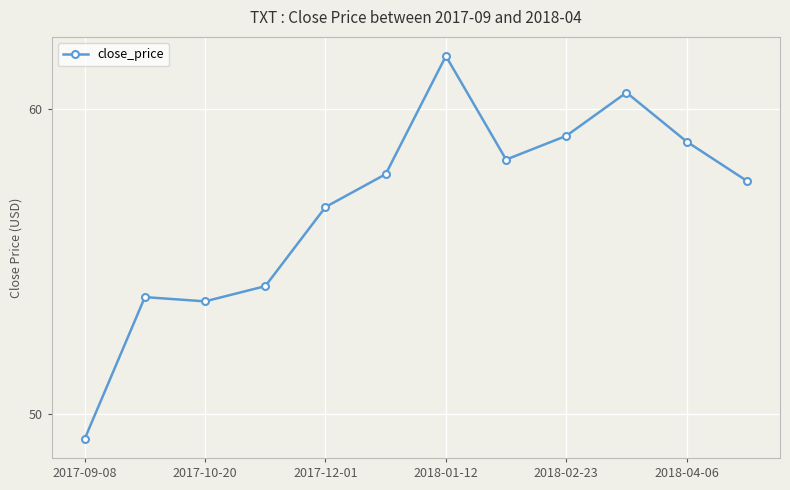

What is the value of the 5th point from the left?

56.8